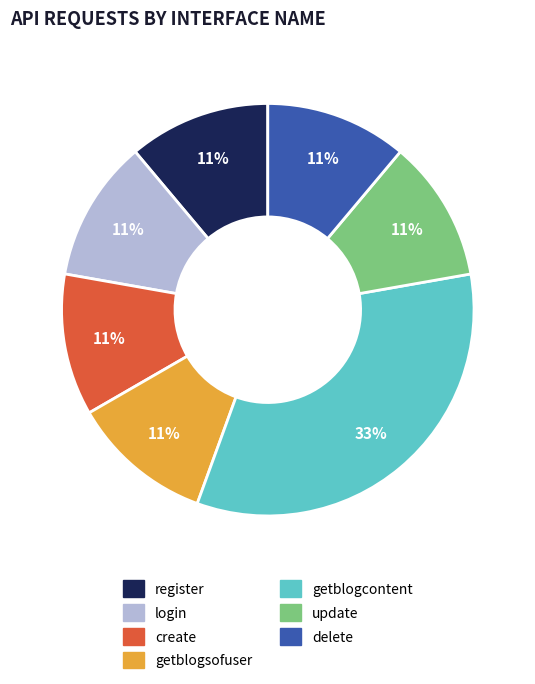

Which slice is the largest?

getblogcontent